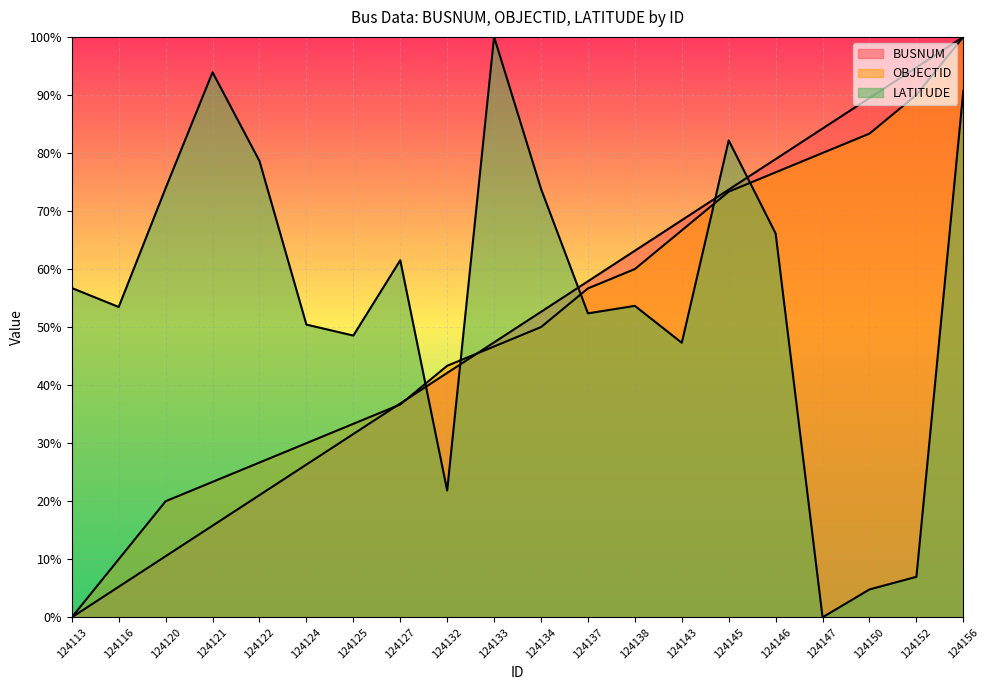

Does the chart display data point markers on the line(s)?

No